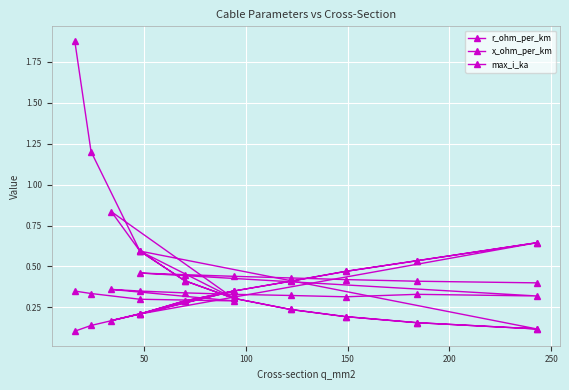

Reading right to left, extract all data points from this chart.

r_ohm_per_km: 0.1	0.2	0.2	0.2	0.3	0.4	0.6	0.1	0.2	0.2	0.2	0.3	0.4	0.6	0.8	0.3	0.6	1.2	1.9
x_ohm_per_km: 0.4	0.4	0.4	0.4	0.4	0.5	0.5	0.3	0.3	0.3	0.3	0.3	0.3	0.3	0.4	0.3	0.3	0.3	0.3
max_i_ka: 0.6	0.5	0.5	0.4	0.3	0.3	0.2	0.6	0.5	0.5	0.4	0.3	0.3	0.2	0.2	0.3	0.2	0.1	0.1